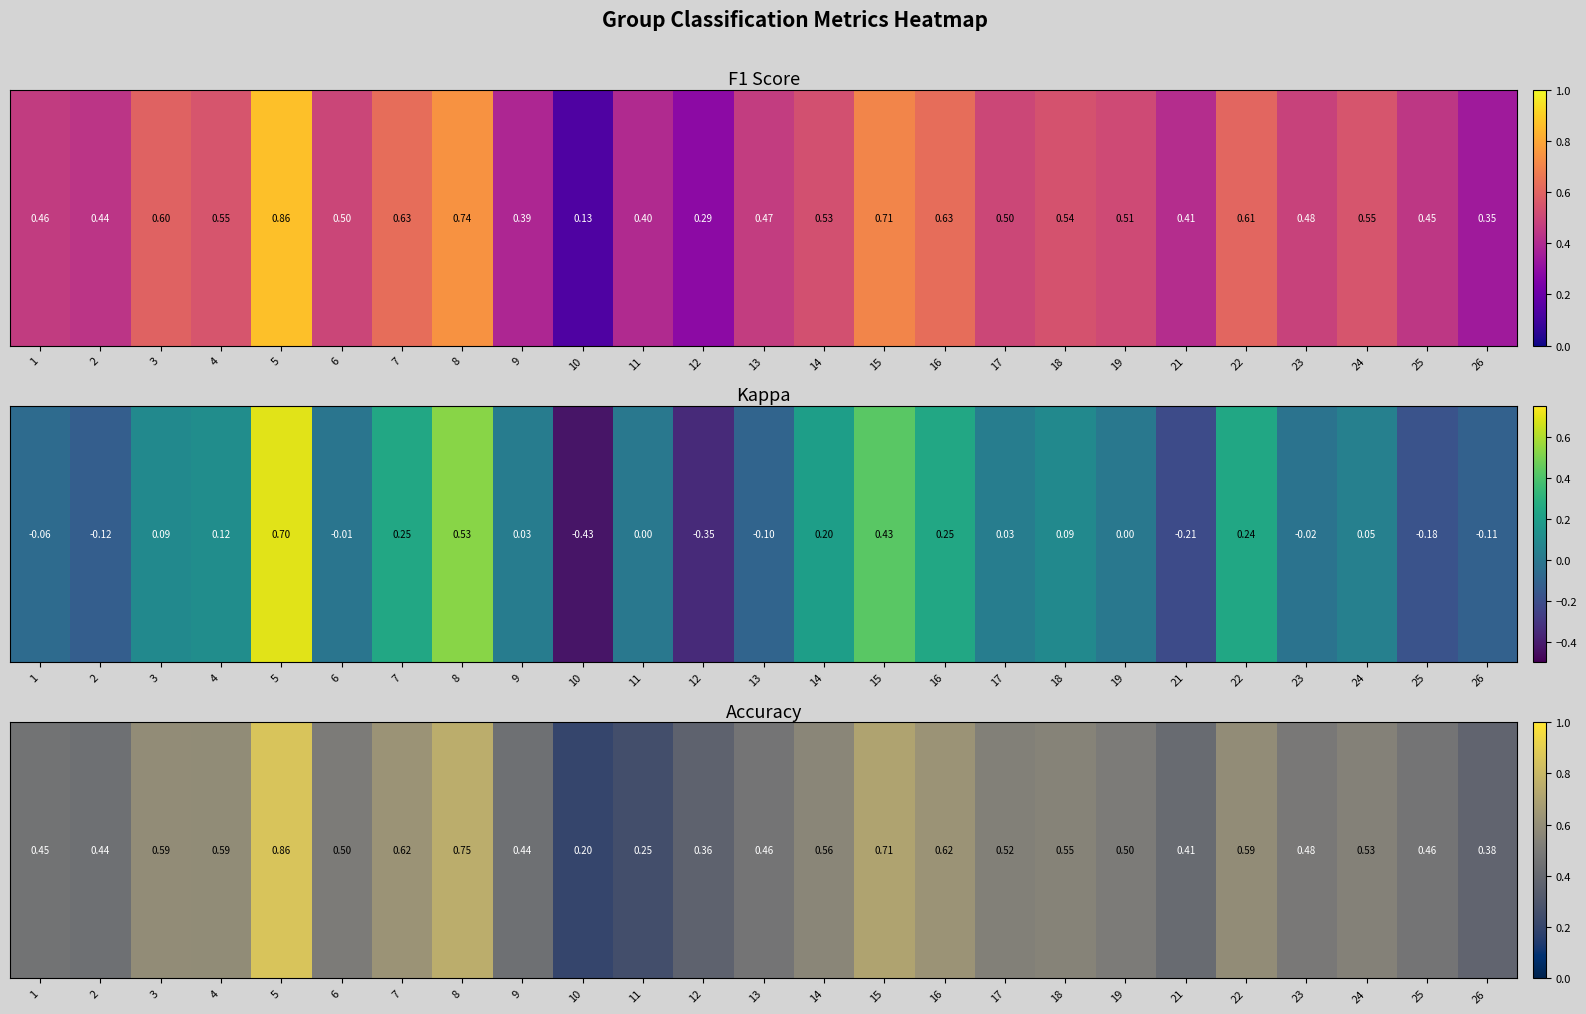

Reading right to left, extract all data points from this chart.

26=0.4	25=0.5	24=0.5	23=0.5	22=0.6	21=0.4	19=0.5	18=0.5	17=0.5	16=0.6	15=0.7	14=0.6	13=0.5	12=0.4	11=0.2	10=0.2	9=0.4	8=0.8	7=0.6	6=0.5	5=0.9	4=0.6	3=0.6	2=0.4	1=0.5